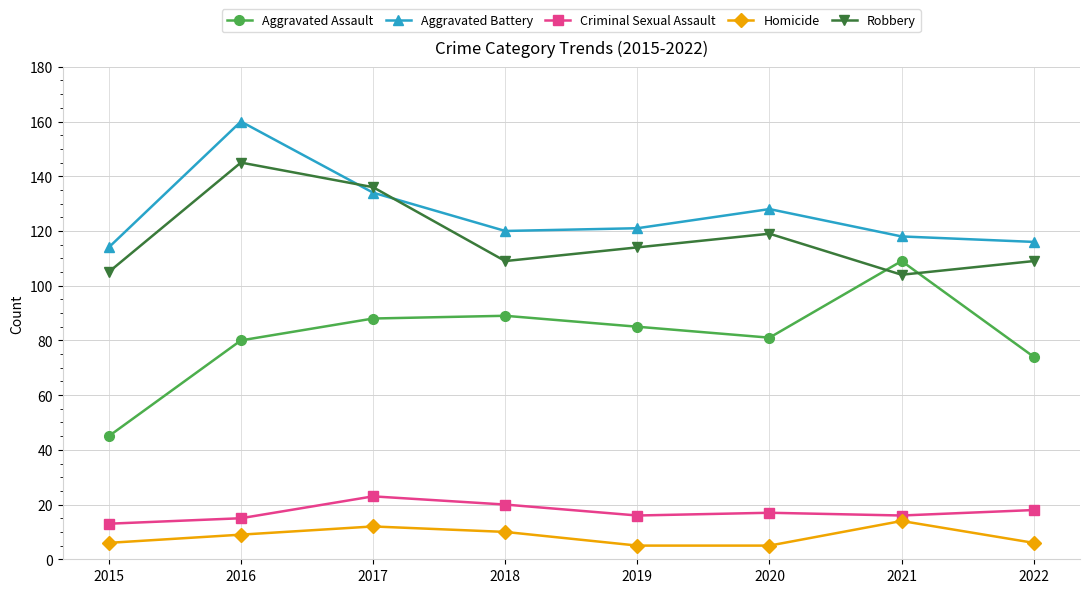

Reading left to right, extract all data points from this chart.

Aggravated Assault: 45	80	88	89	85	81	109	74
Aggravated Battery: 114	160	134	120	121	128	118	116
Criminal Sexual Assault: 13	15	23	20	16	17	16	18
Homicide: 6	9	12	10	5	5	14	6
Robbery: 105	145	136	109	114	119	104	109